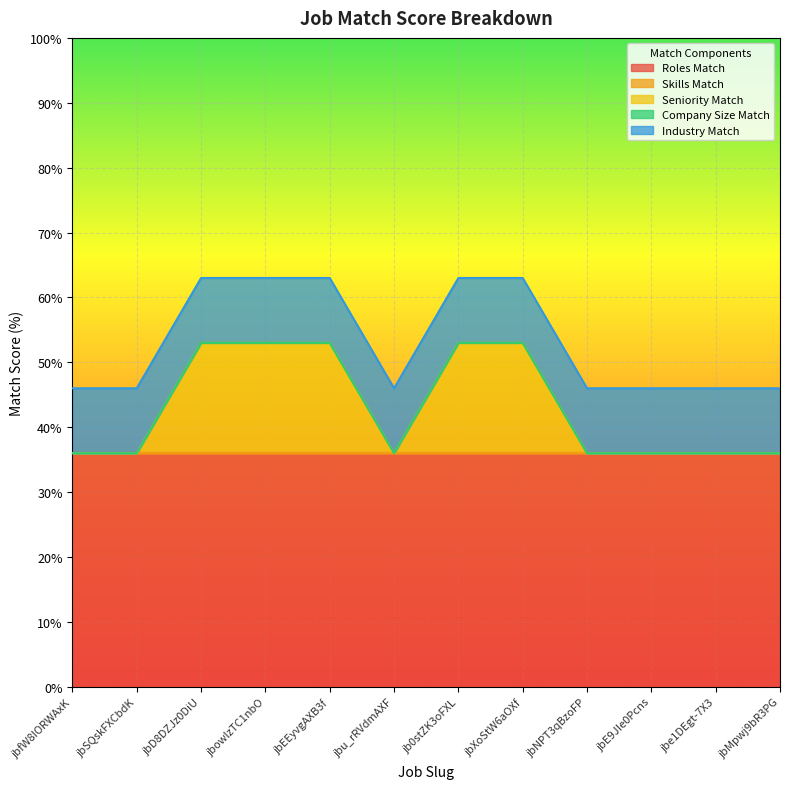

True or false: Company Size Match and Skills Match intersect in this chart.

False